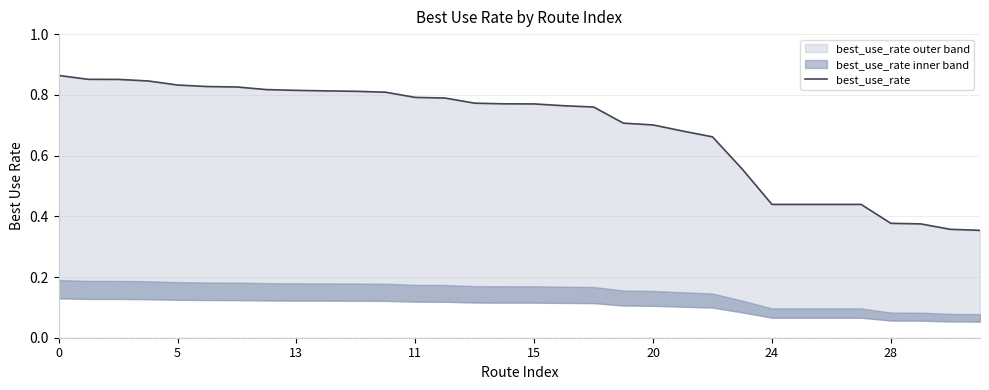

True or false: the data has more than 2 interior local peaks.

False